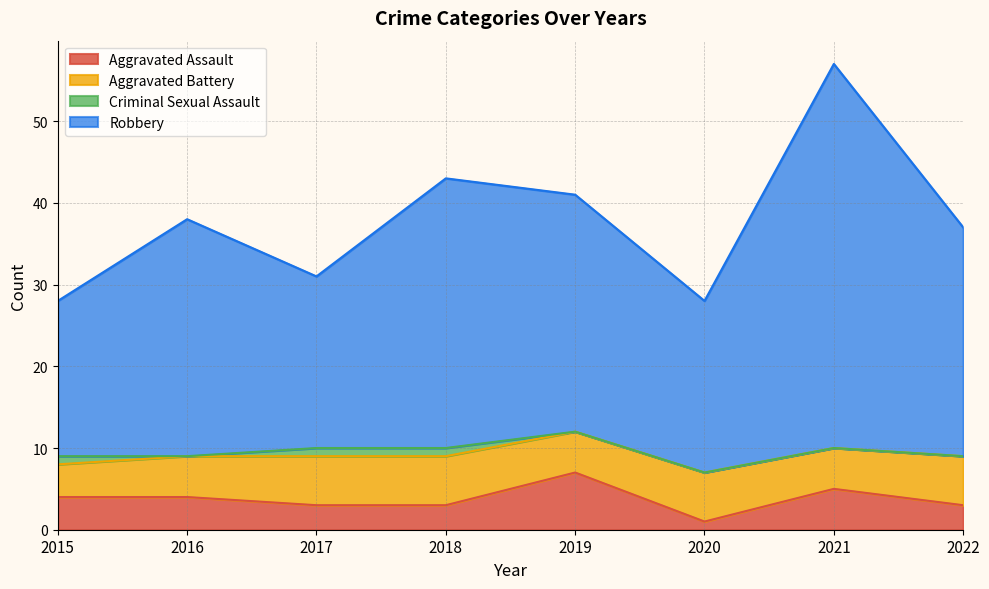

What is the difference between the second highest and second lowest values in the Aggravated Assault series?

2